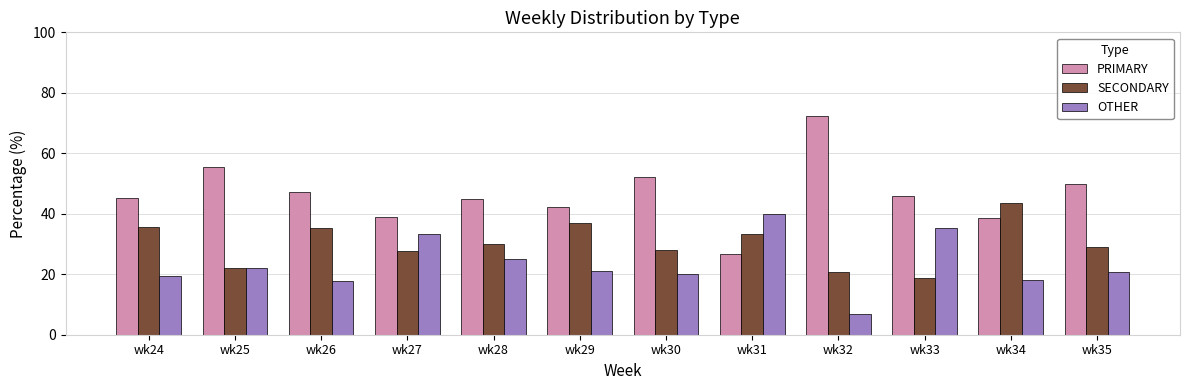

What is the difference between the highest and lowest values at wk24?

25.8